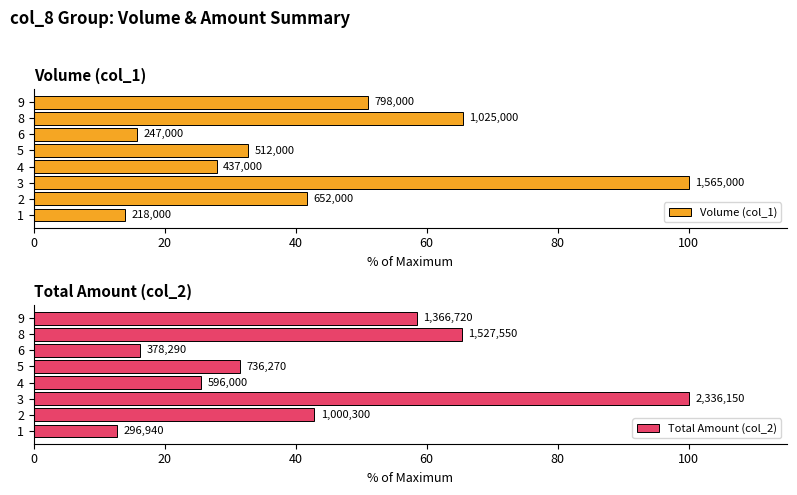

Is the value of Volume (col_1) at 2 greater than the value of Total Amount (col_2) at 5?

Yes